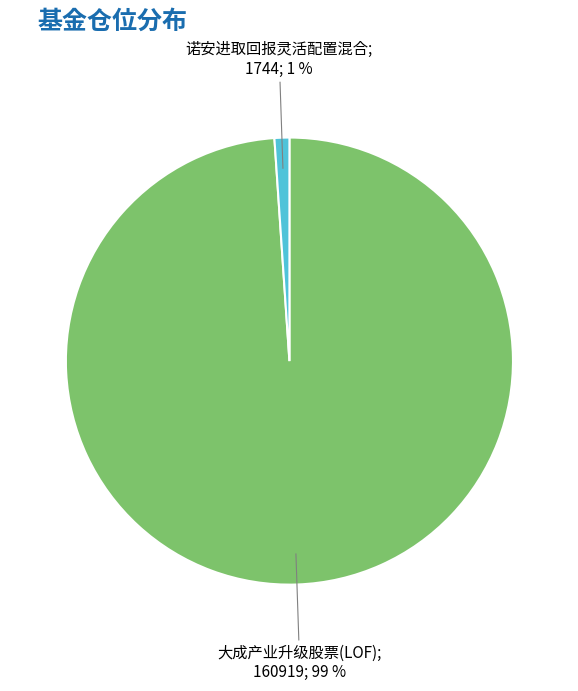

To the nearest percent, what is the difference between the largest and smallest slice percentages?

98%